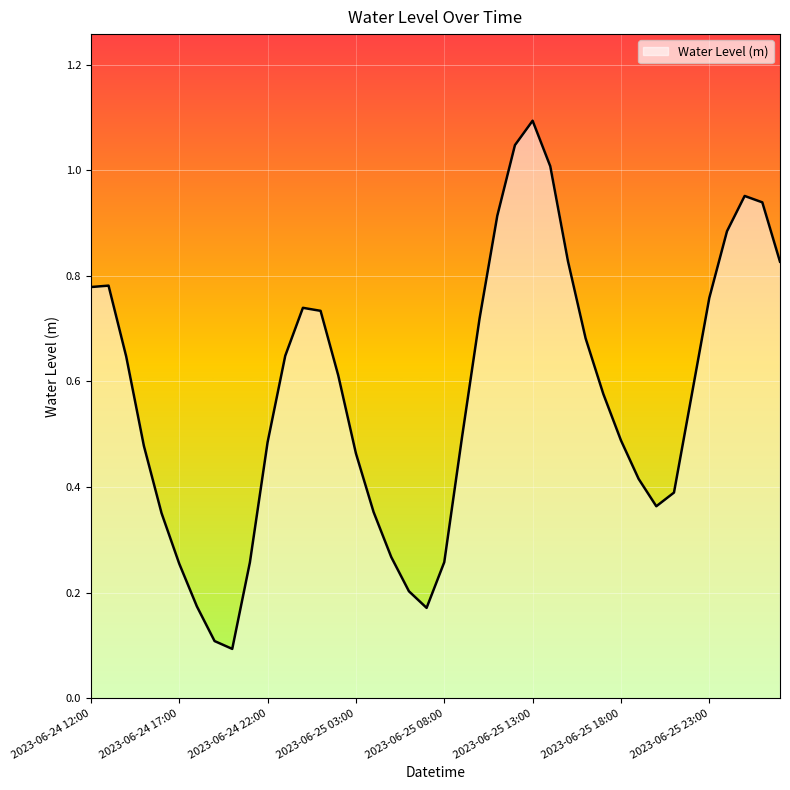

What is the maximum value shown in the chart?

1.1